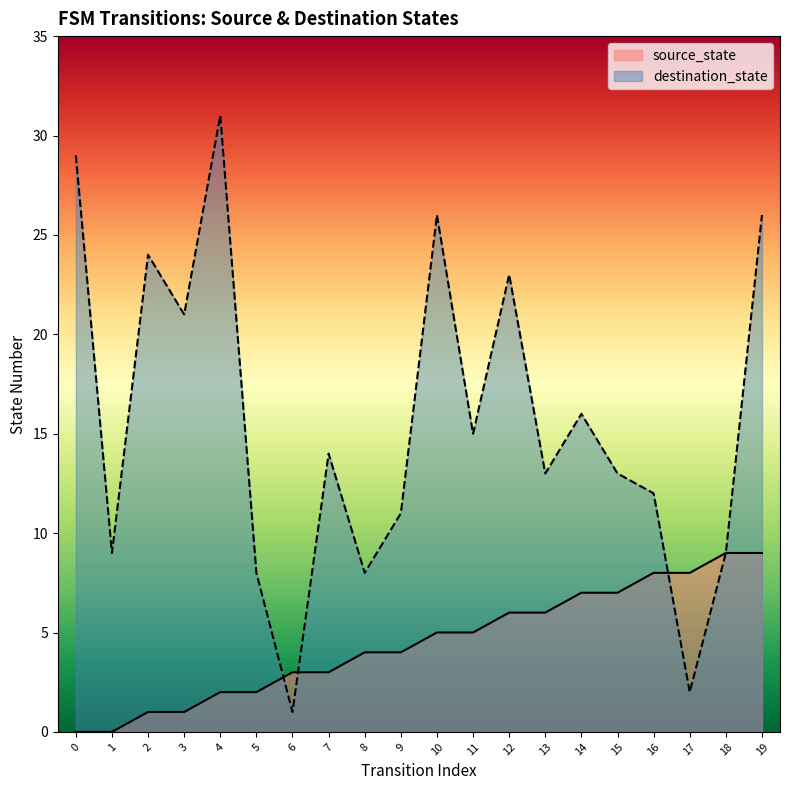

What is the approximate value of destination_state at 16, to the nearest 5?

10